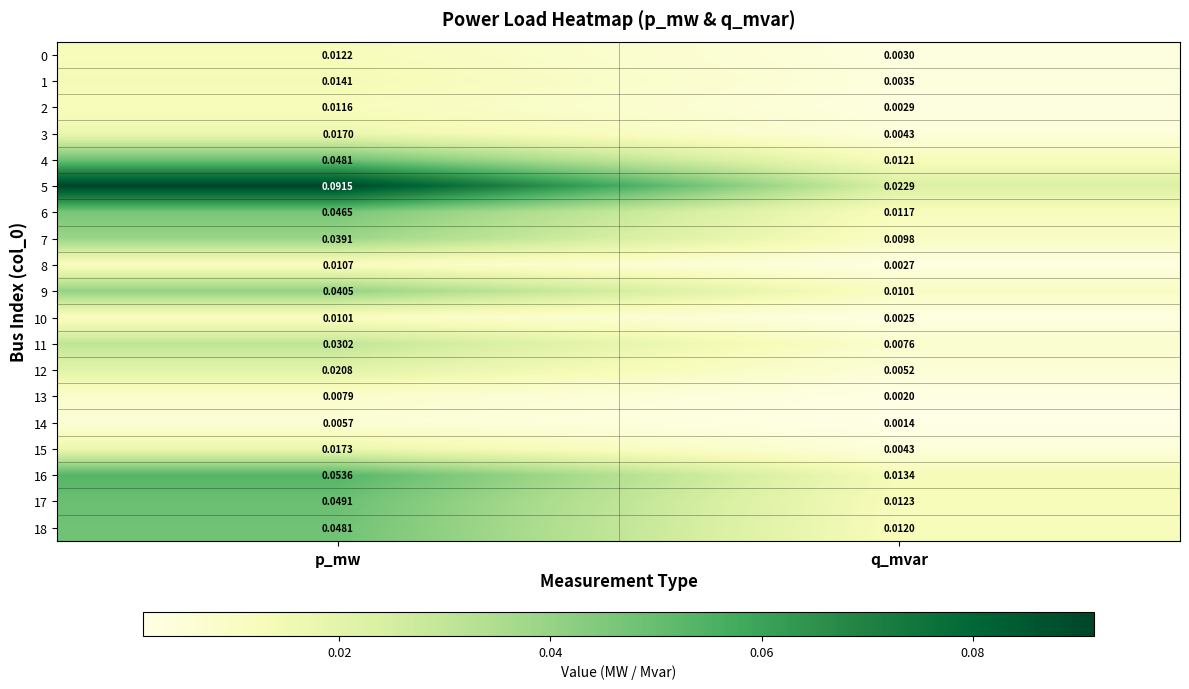

Where is 4 nearest to the value 0?

q_mvar